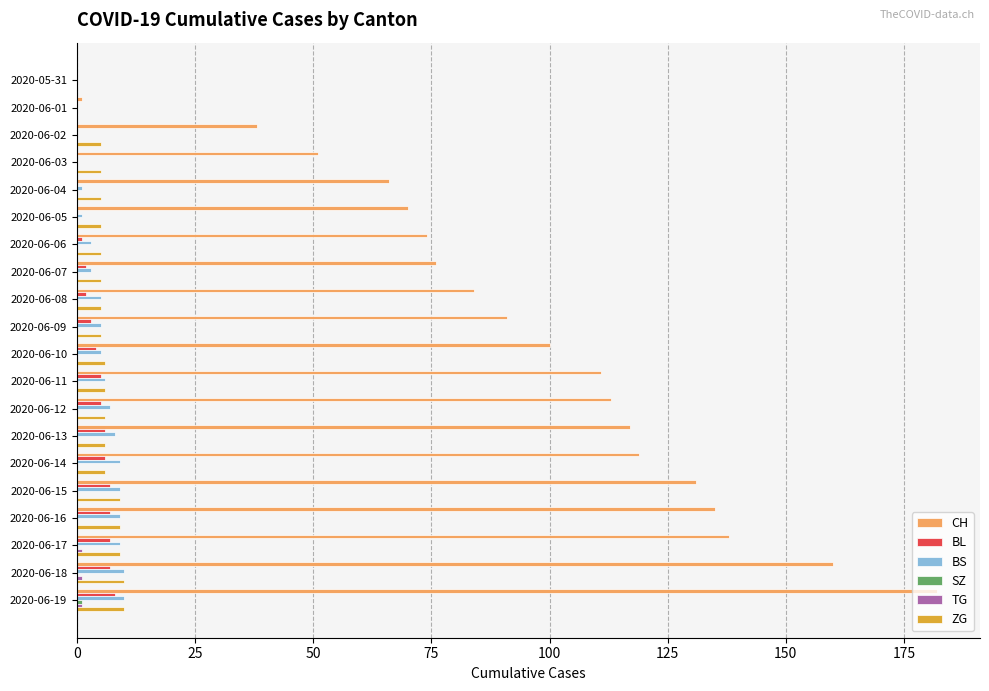

At which category is the sum across all series the highest?

2020-06-19